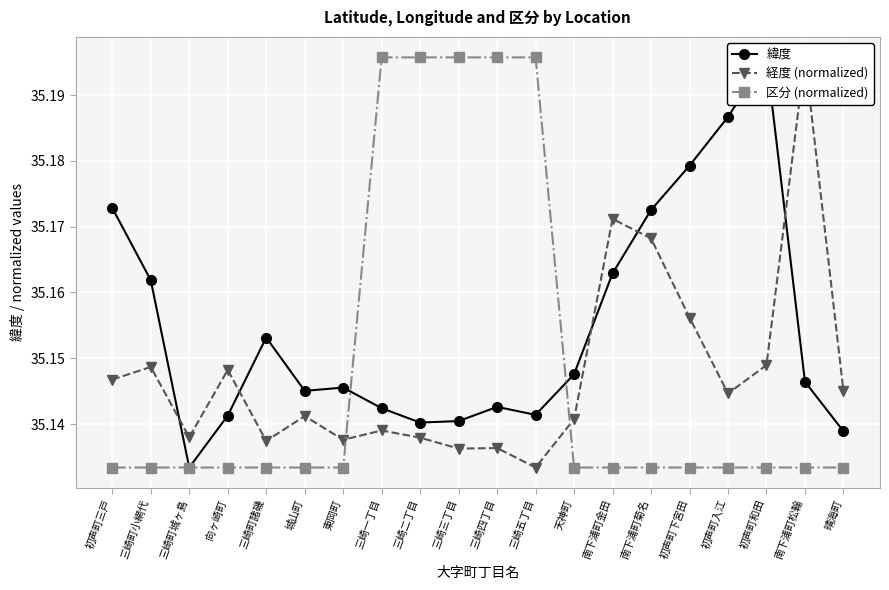

After their last crossing, which series has the higher values: 緯度 or 区分 (normalized)?

緯度